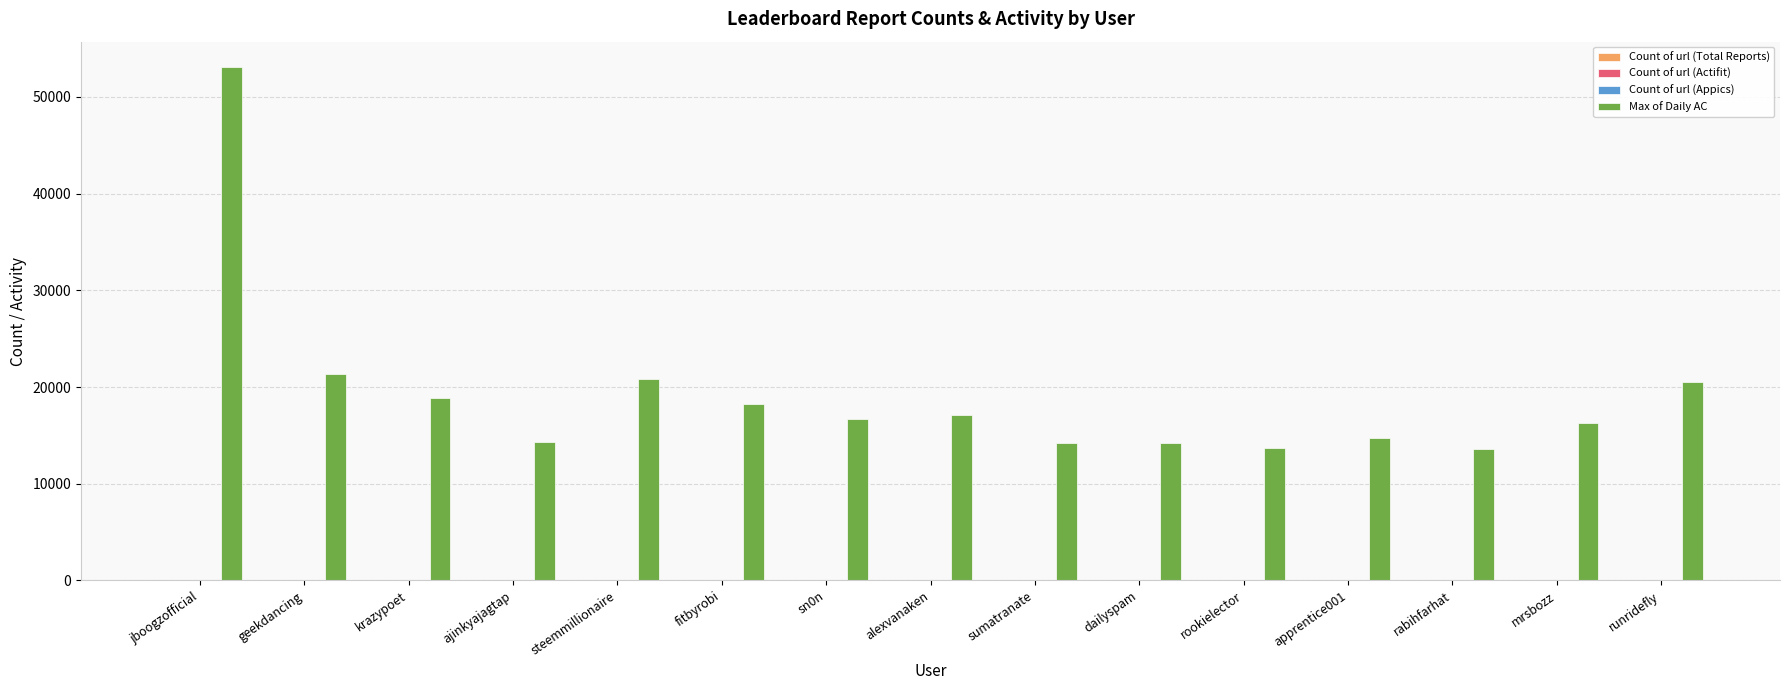

Is it true that Max of Daily AC equals 14176 at dailyspam?

True